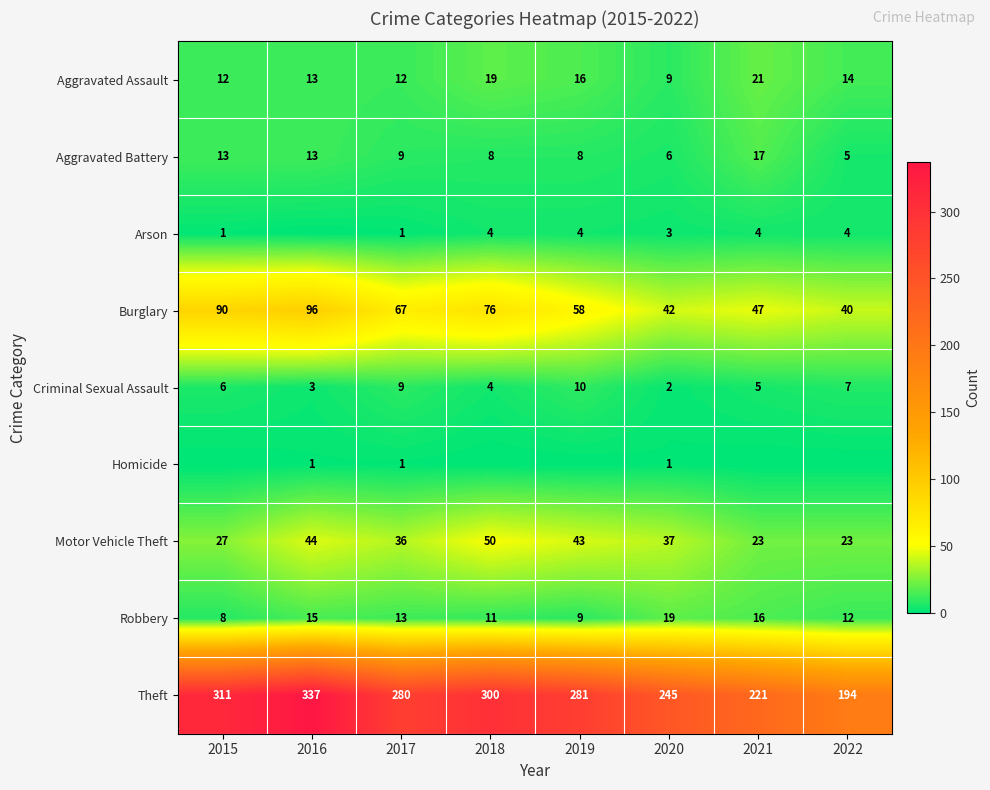

Rank the categories by Criminal Sexual Assault value from highest to lowest.

2019, 2017, 2022, 2015, 2021, 2018, 2016, 2020